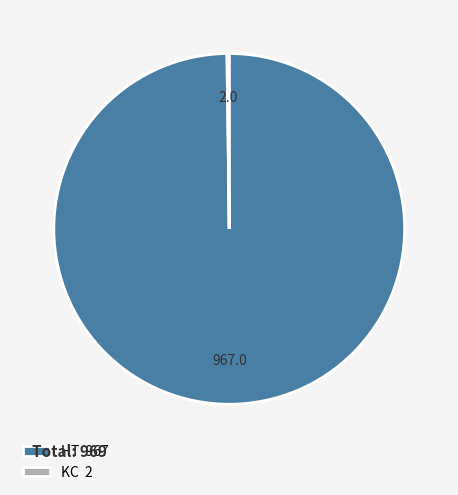

Which category accounts for the majority?

HT